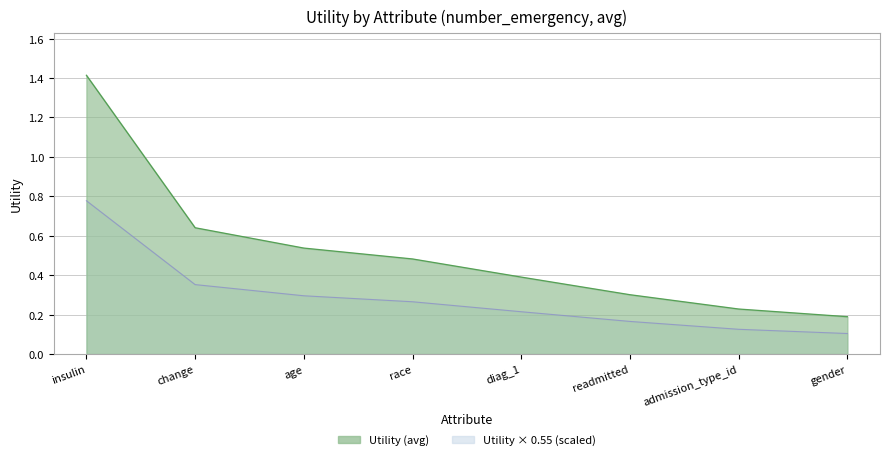

Read the value at gender.

0.2